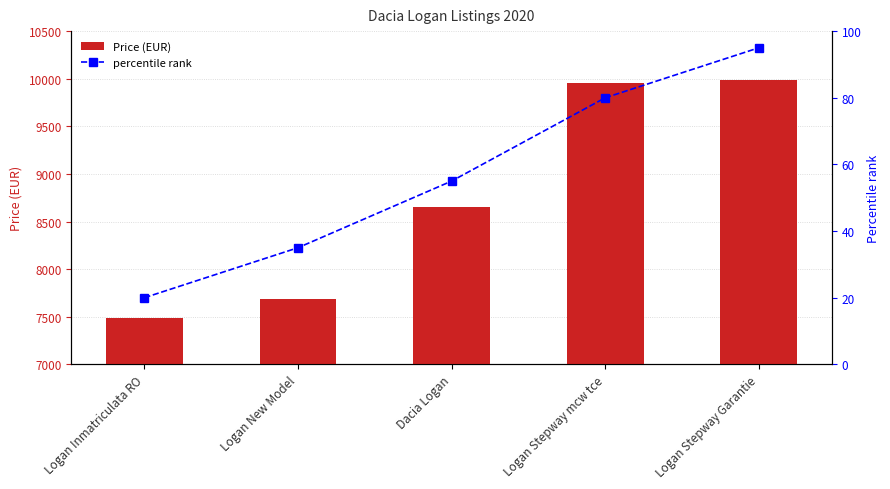

Which series has the largest total across all categories?

Price (EUR)